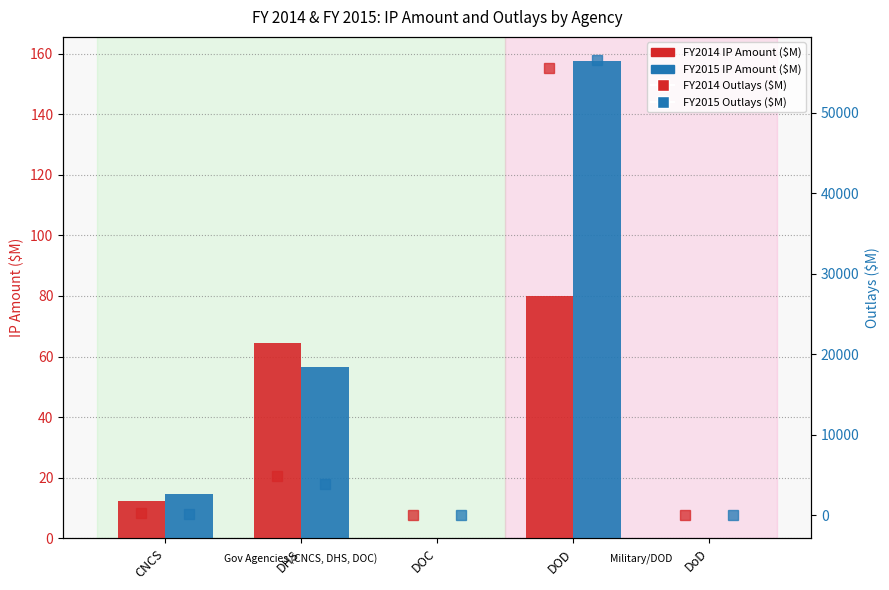

Which series has the largest total across all categories?

FY2014 Outlays ($M)